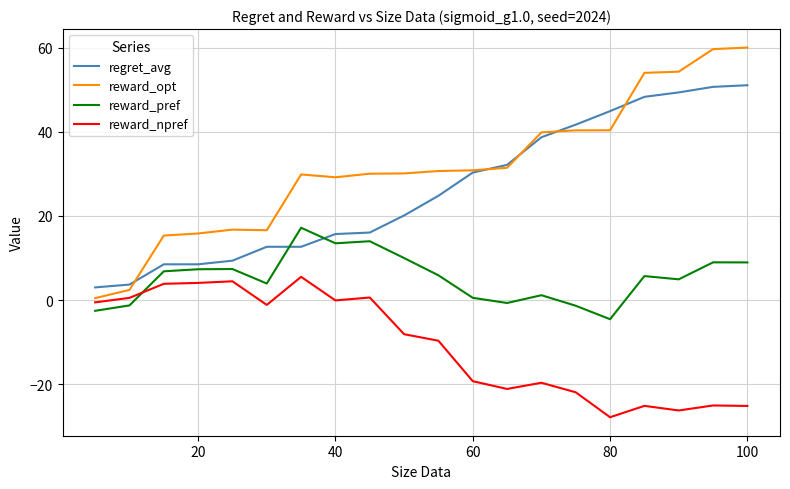

Which series has the largest total across all categories?

reward_opt